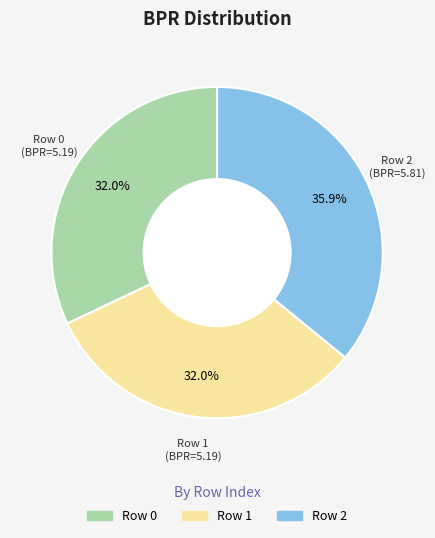

What percentage is the Row 1 slice, to the nearest percent?

32%